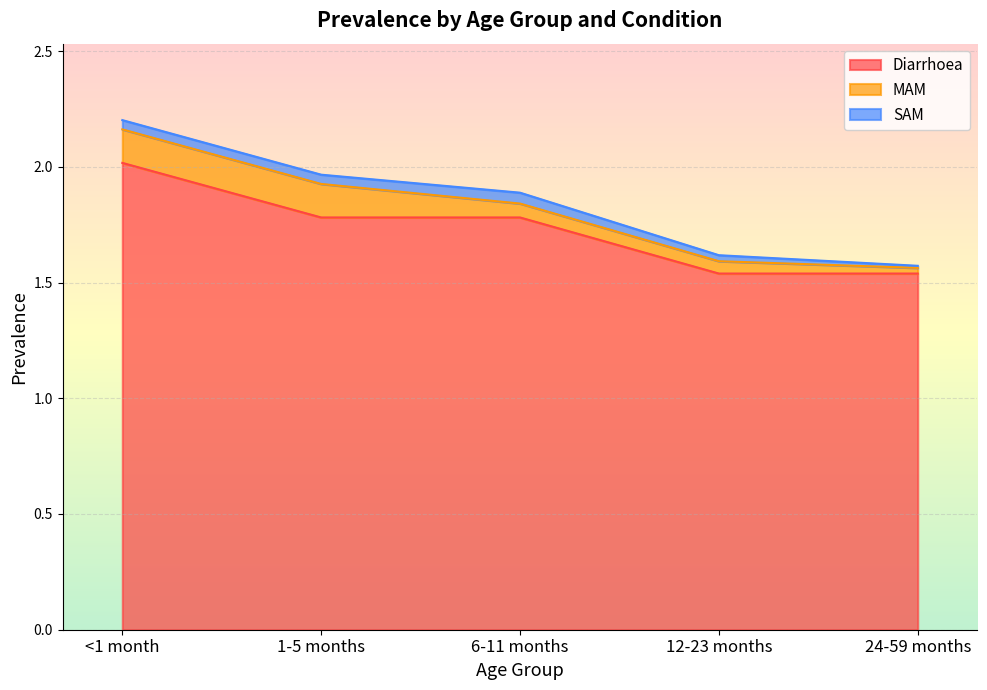

Which has a higher value, 1-5 months or 6-11 months?

1-5 months